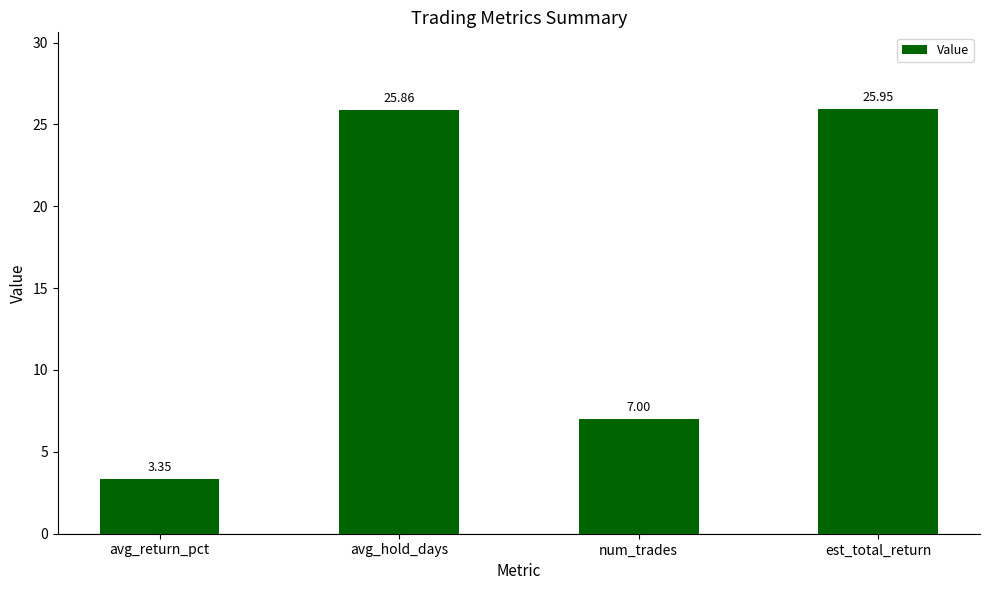

True or false: the data shows 3.3 at num_trades.

False